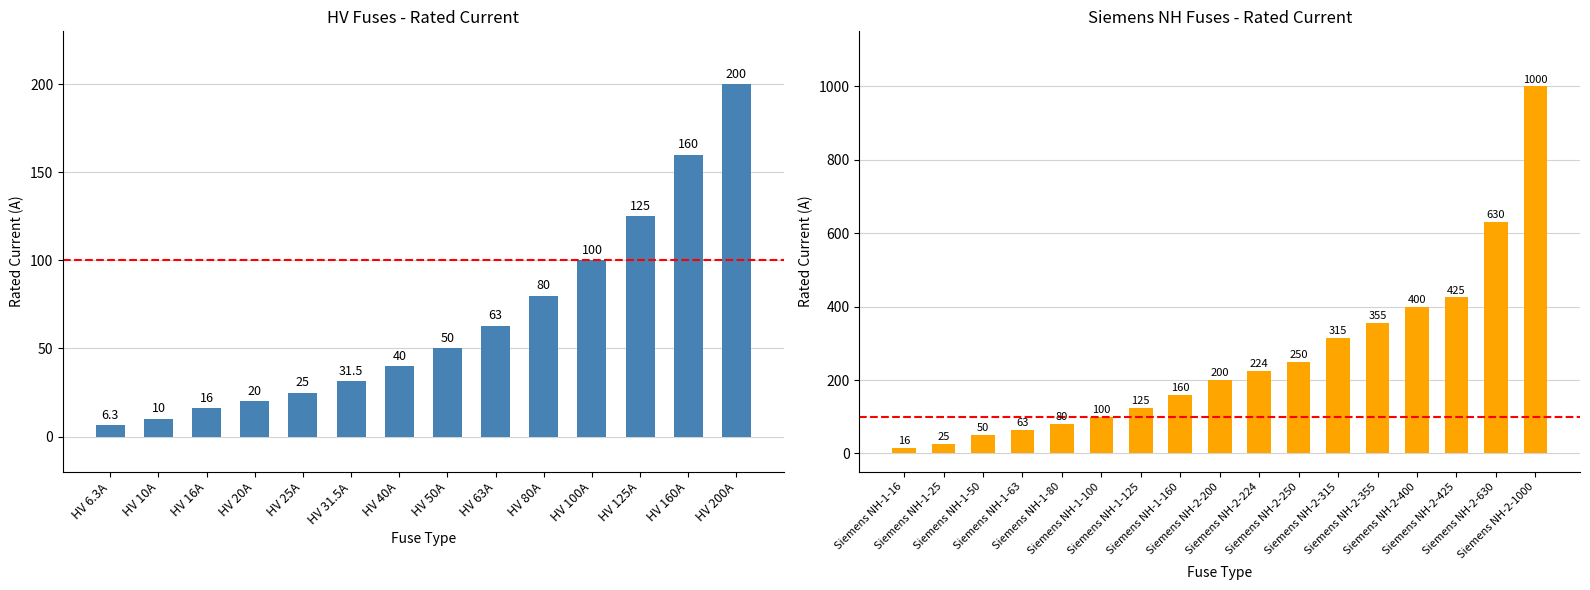

What is the label of the 8th bar from the left?

HV 50A